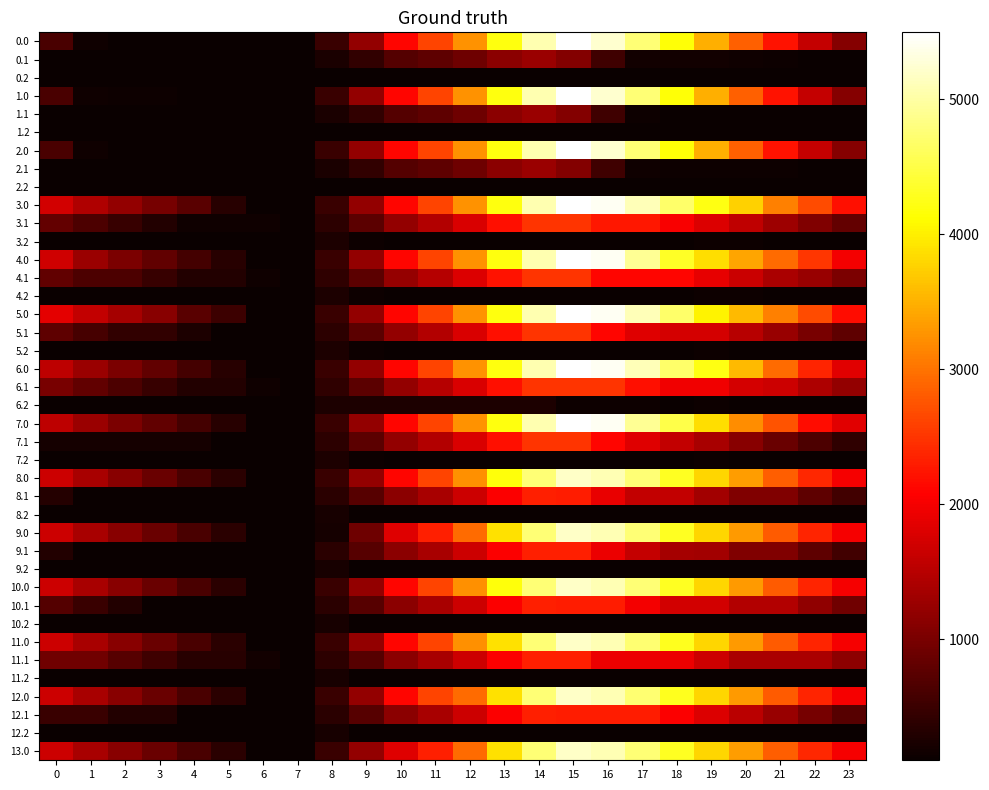

What is the total value across all series at 6?

4489.2